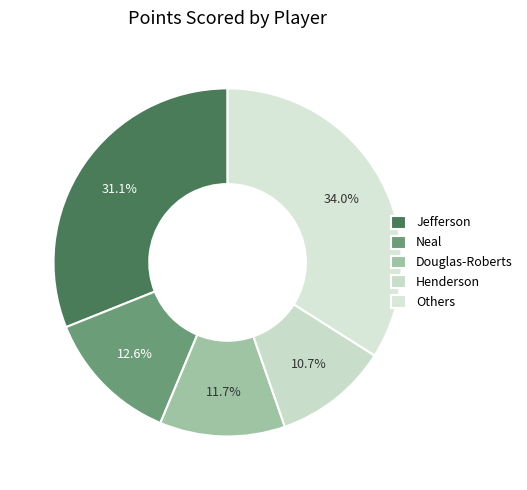

How many slices are in this pie chart?

5